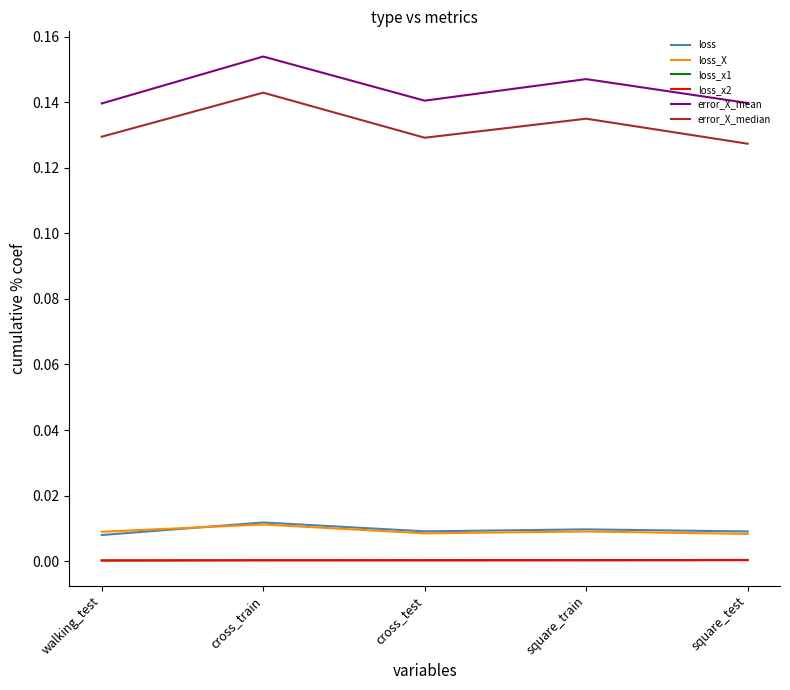

The loss_x2 series shows 0.0 at square_train. True or false?

True